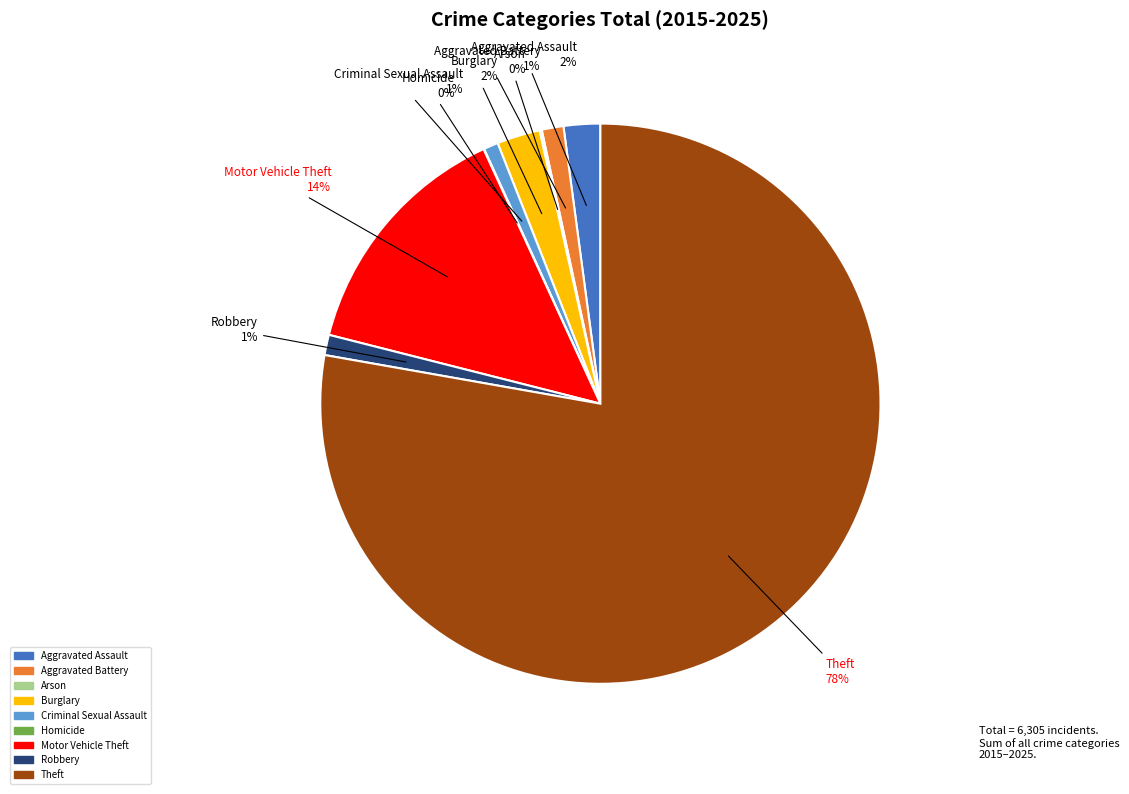

Between Aggravated Battery and Motor Vehicle Theft, which is larger?

Motor Vehicle Theft